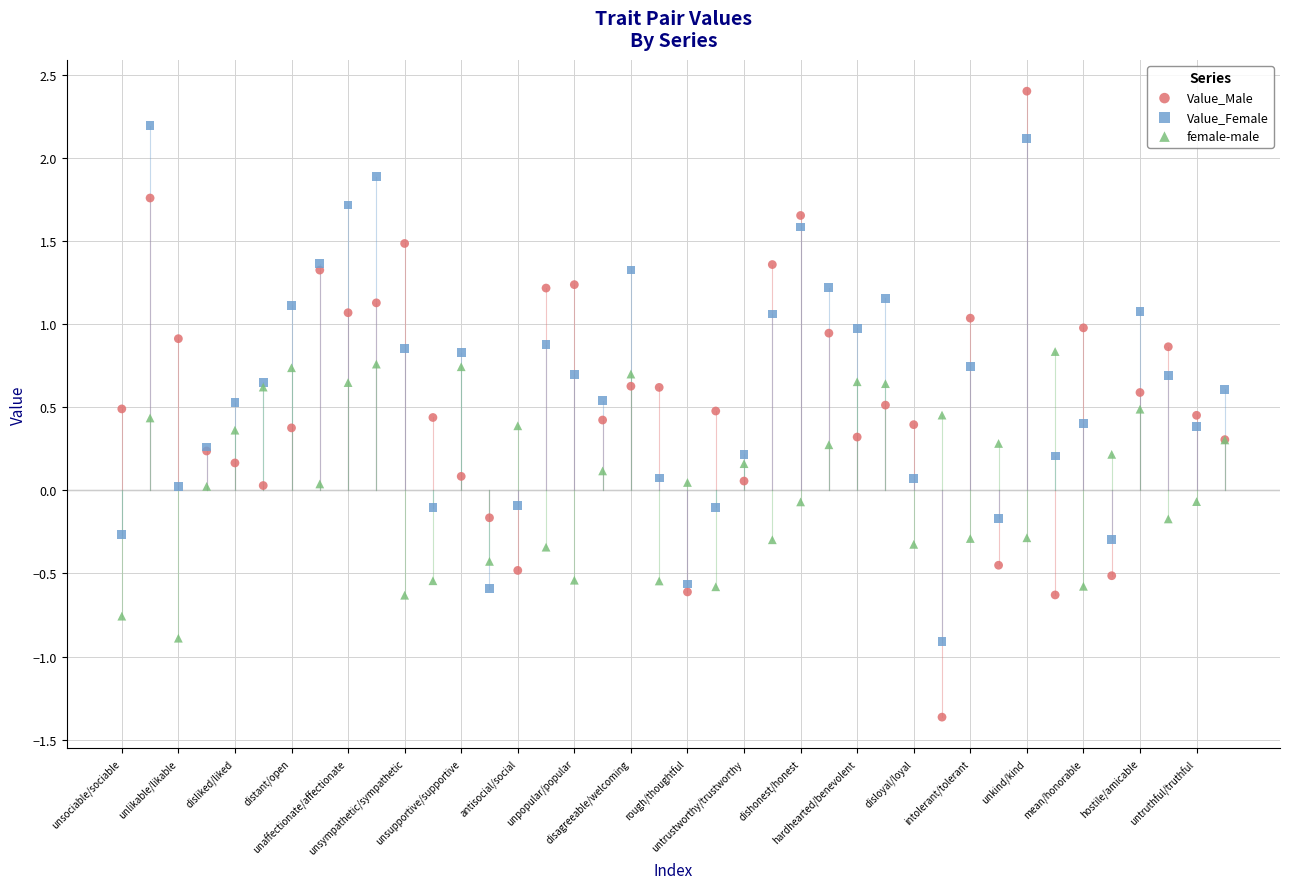

Which series has the widest spread of Y values?

Value_Male